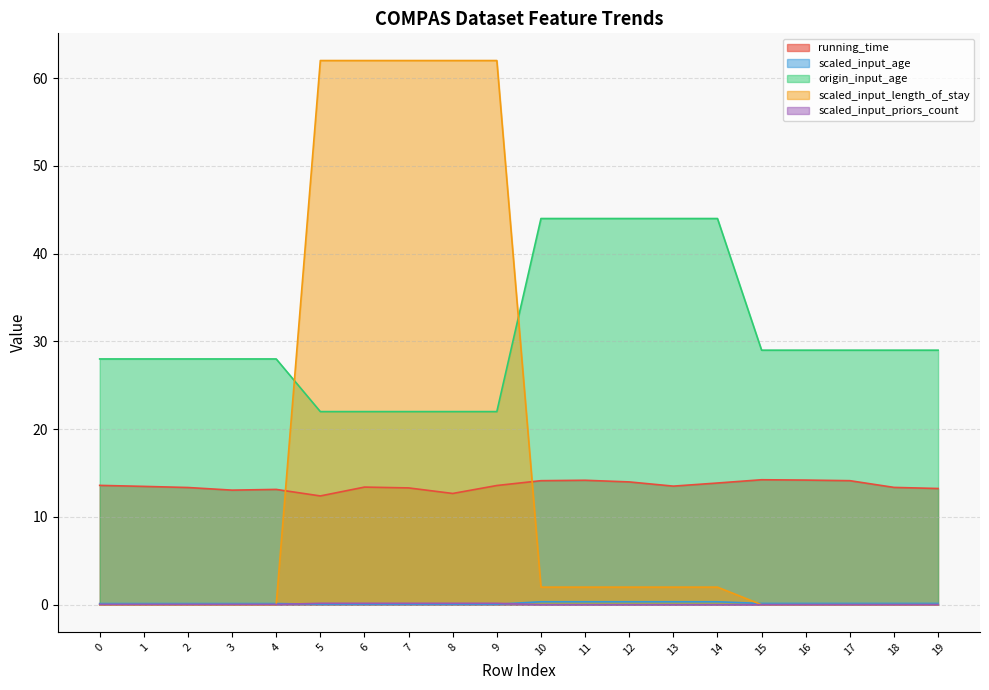

What is the value of the origin_input_age point at the 11th from the left?

44.0